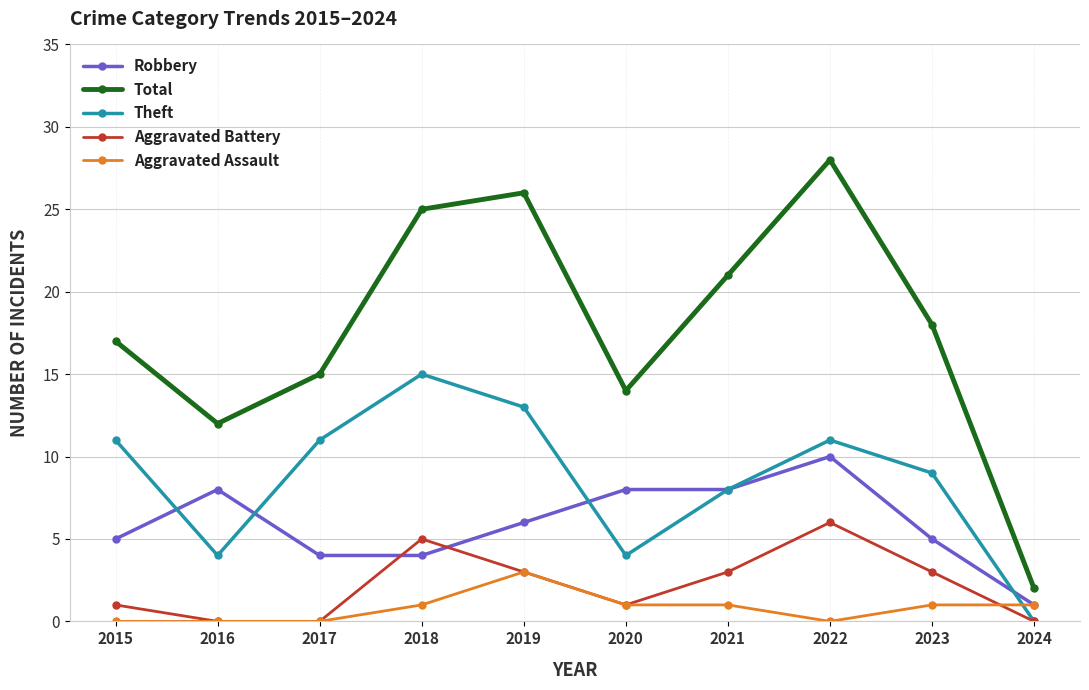

True or false: Aggravated Battery and Total cross at least once.

False